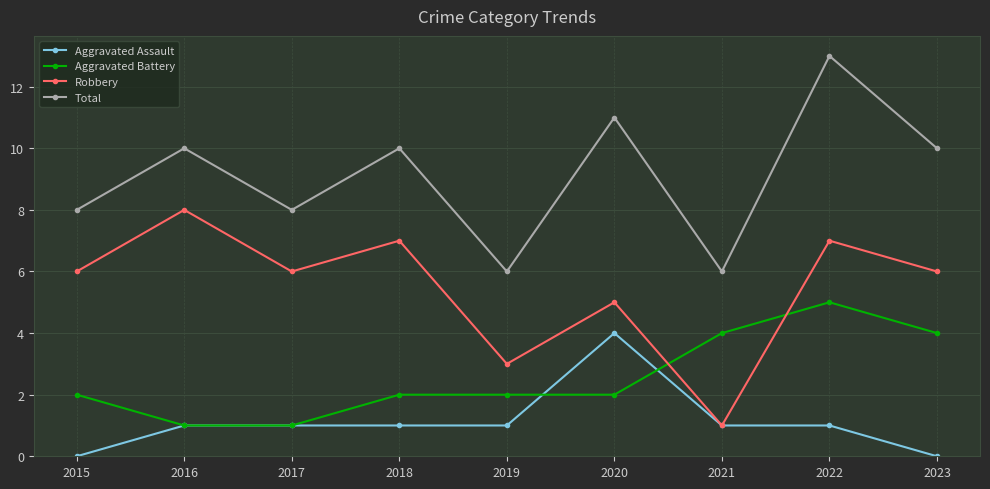

Is this an area chart (filled region under the line)?

No